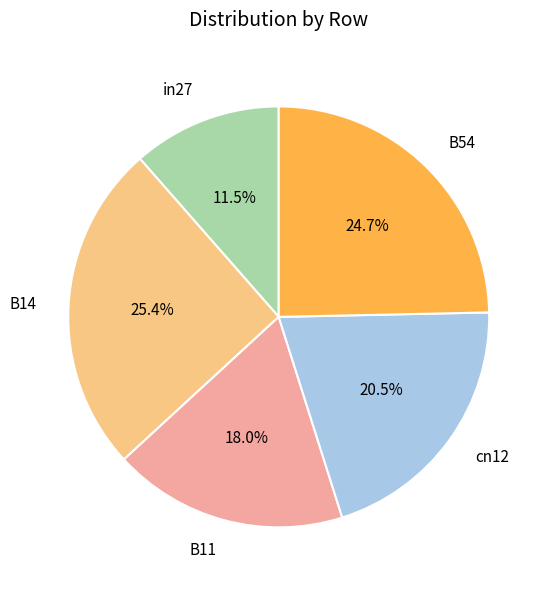

Count the number of slices in the pie.

5